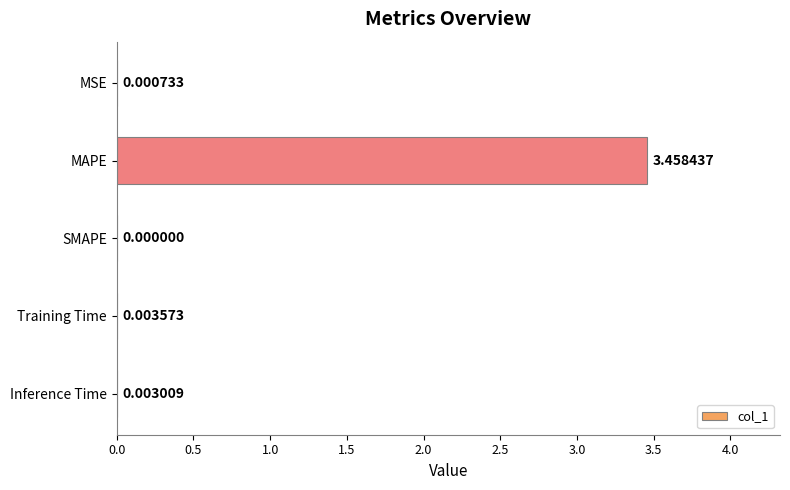

What is the average value?

0.7